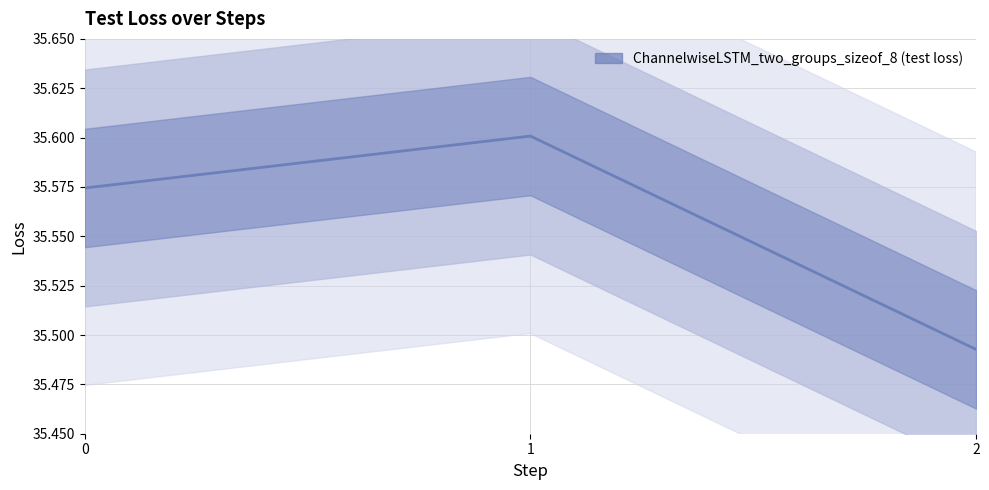

How many lines are shown in the chart?

1